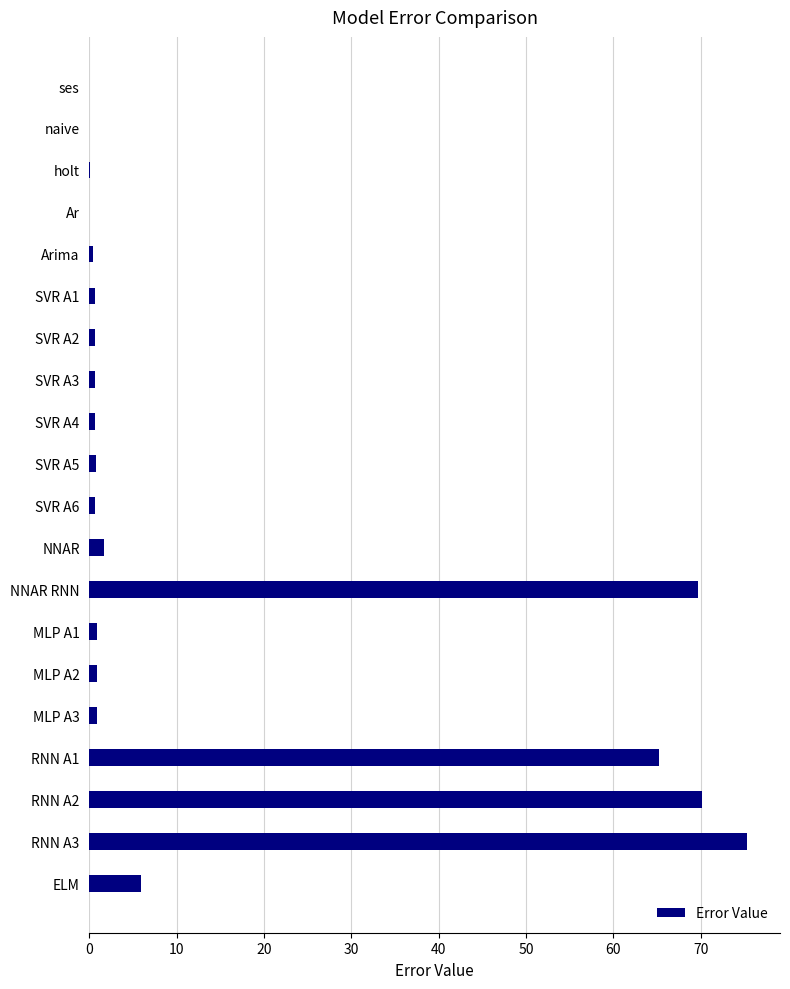

True or false: the data shows 0.6 at SVR A4.

True